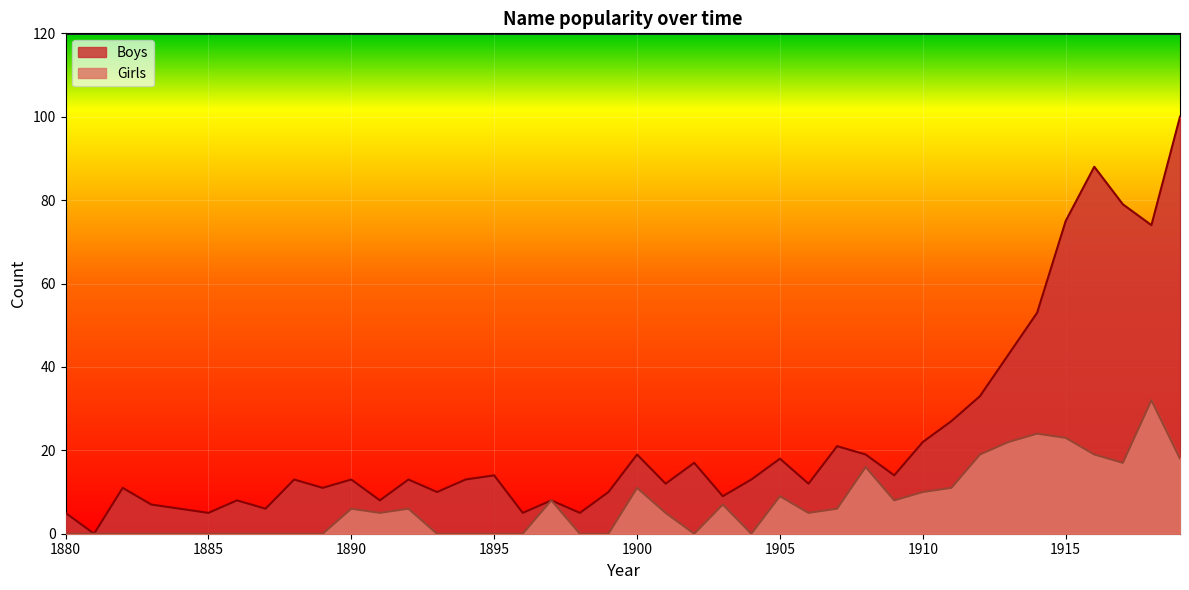

What is the sum of all Boys values?

919